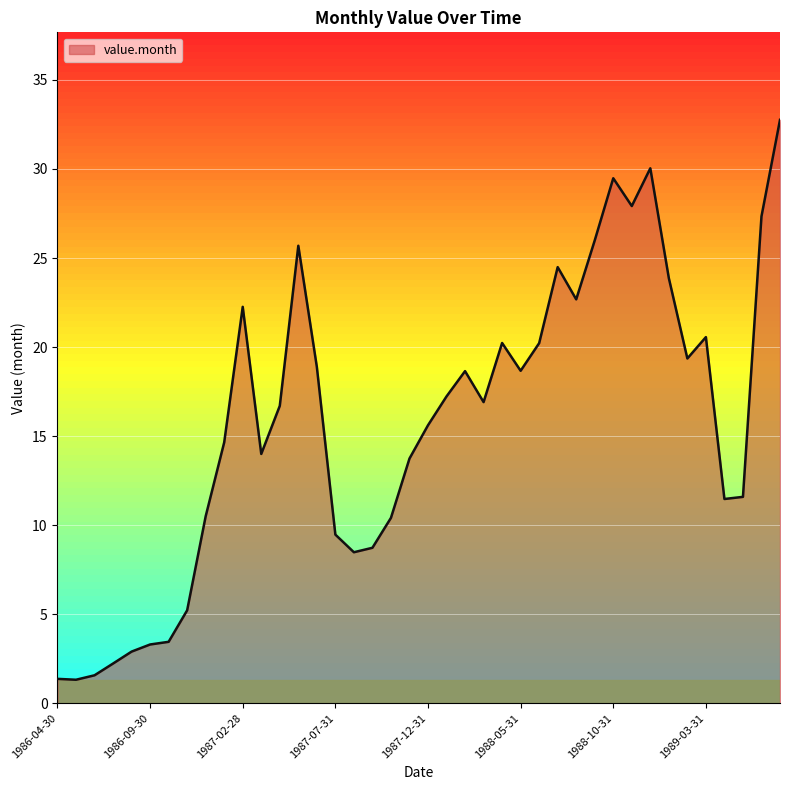

What is the difference between the maximum and minimum values?

31.4